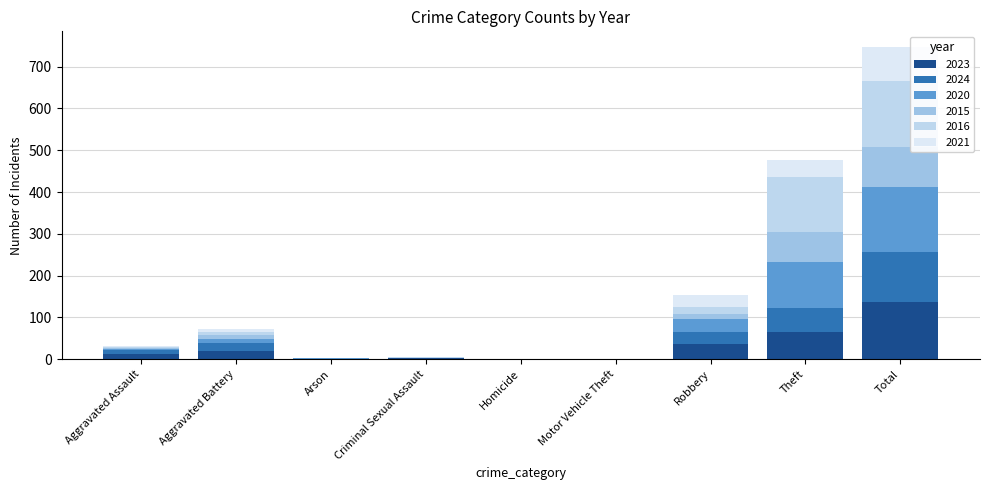

Are the bars horizontal?

No